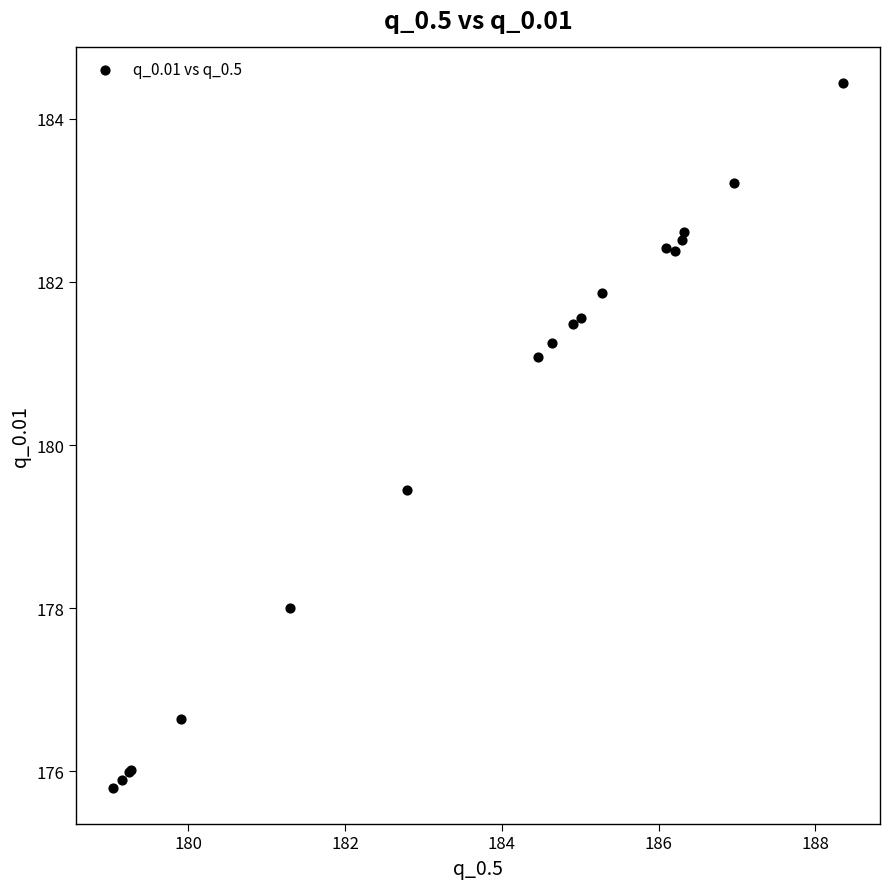

What Y value in the scatter plot is closest to 180?

179.5